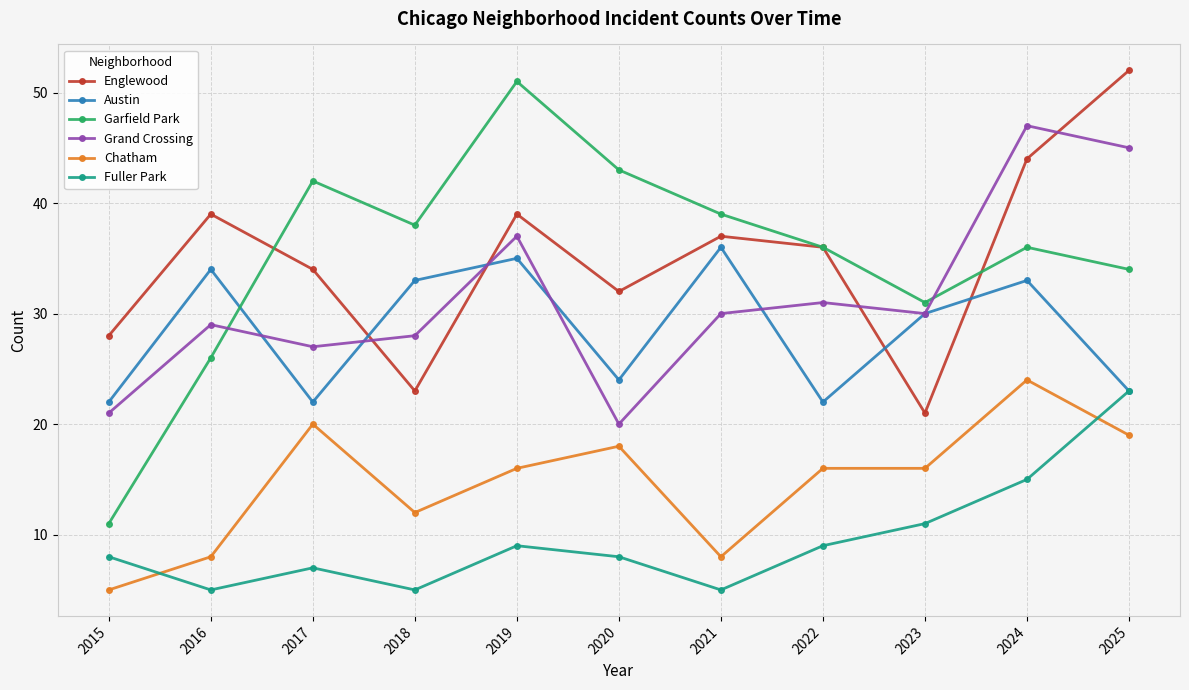

True or false: Chatham and Austin cross at least once.

False